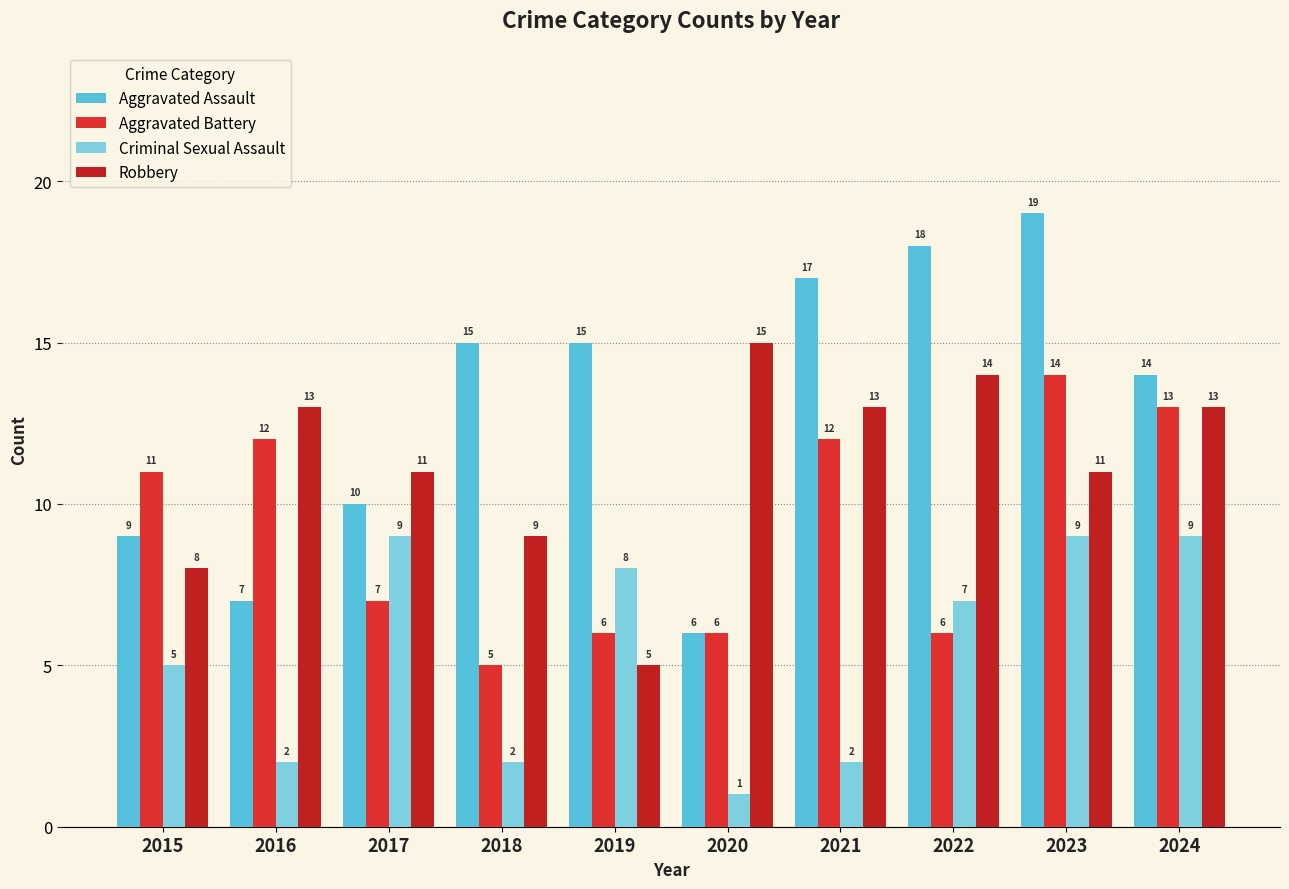

Which category has the highest value in the Robbery series?

2020